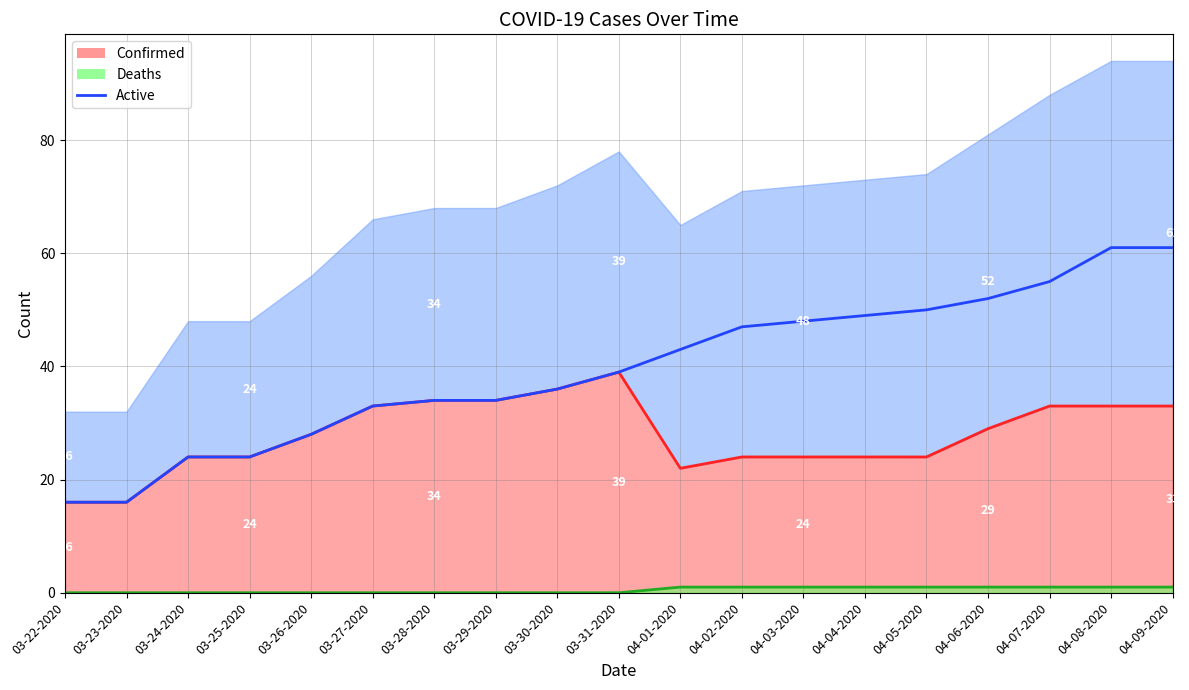

What is the label of the 16th point from the right?

03-25-2020